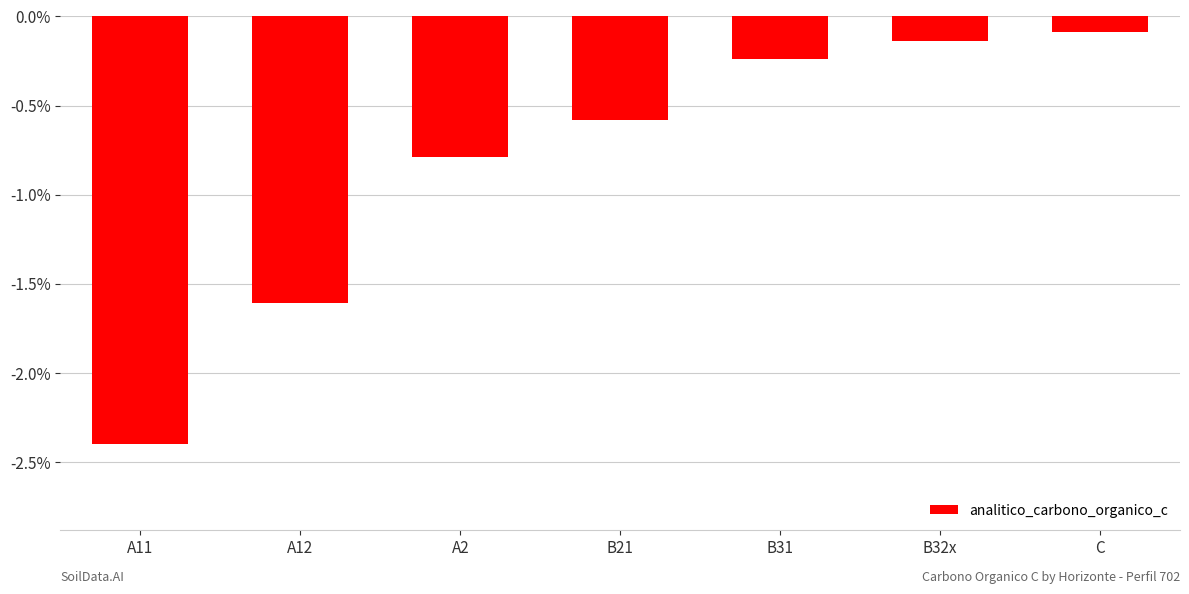

The value at A2 is -0.8. True or false?

True